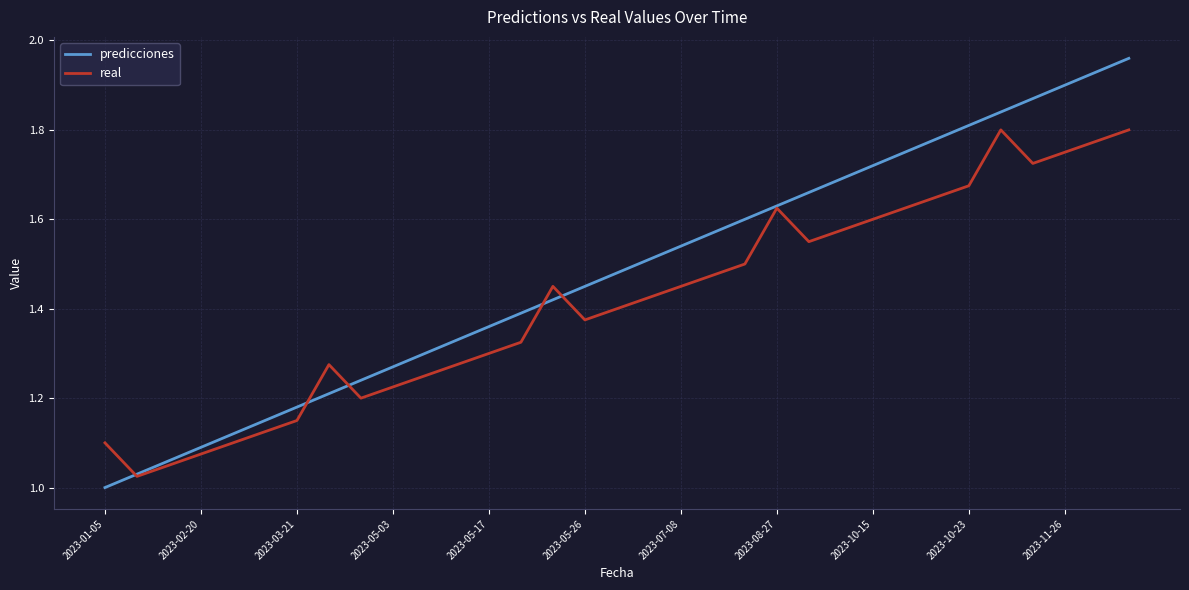

True or false: predicciones has more than 1 points higher than both neighbors.

False